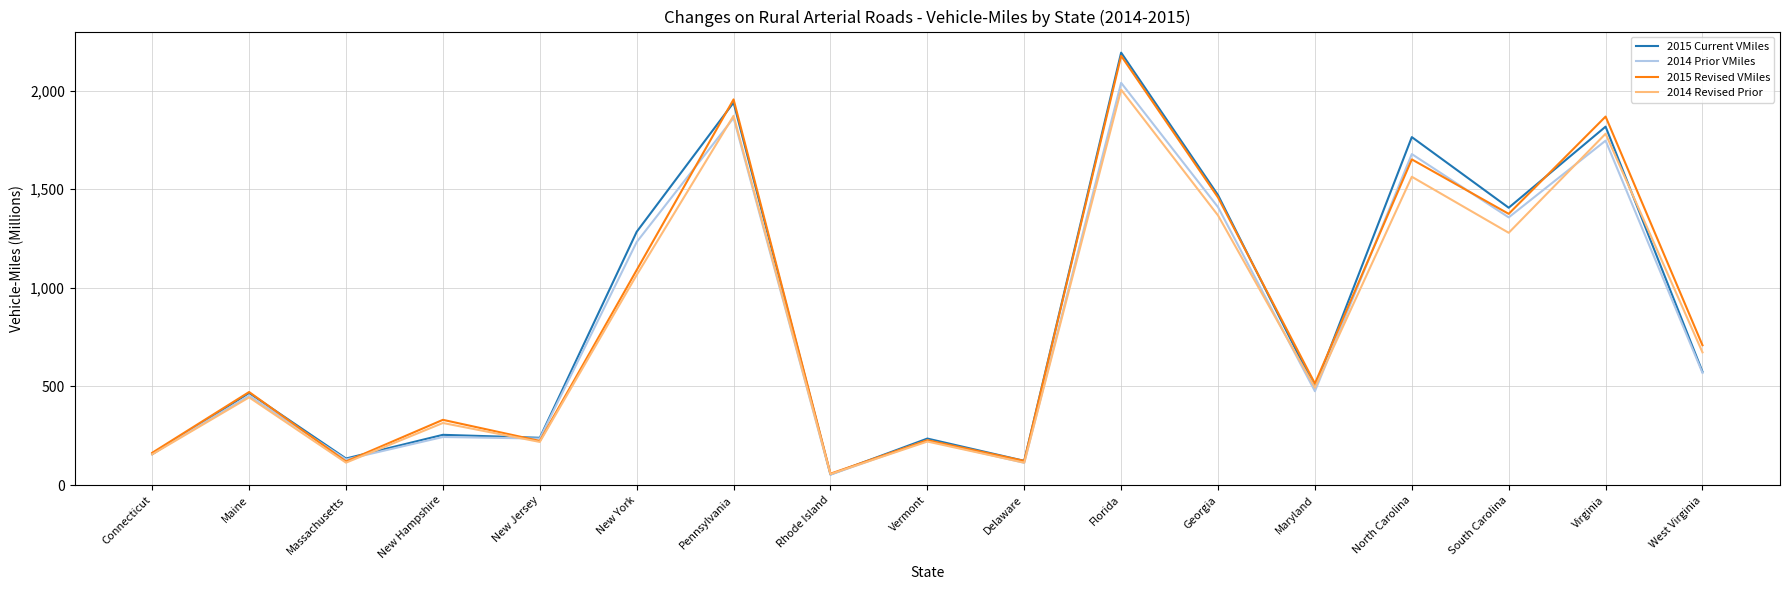

At how many categories does at least one series exceed 864?

7